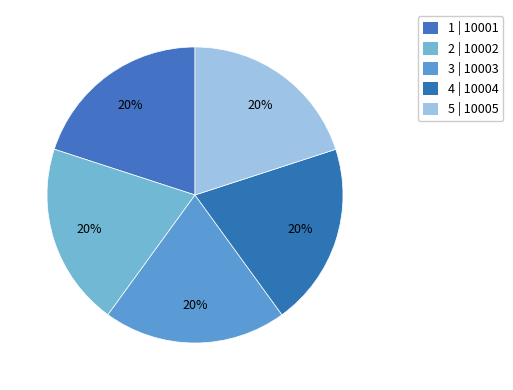

How many segments does this pie chart have?

5